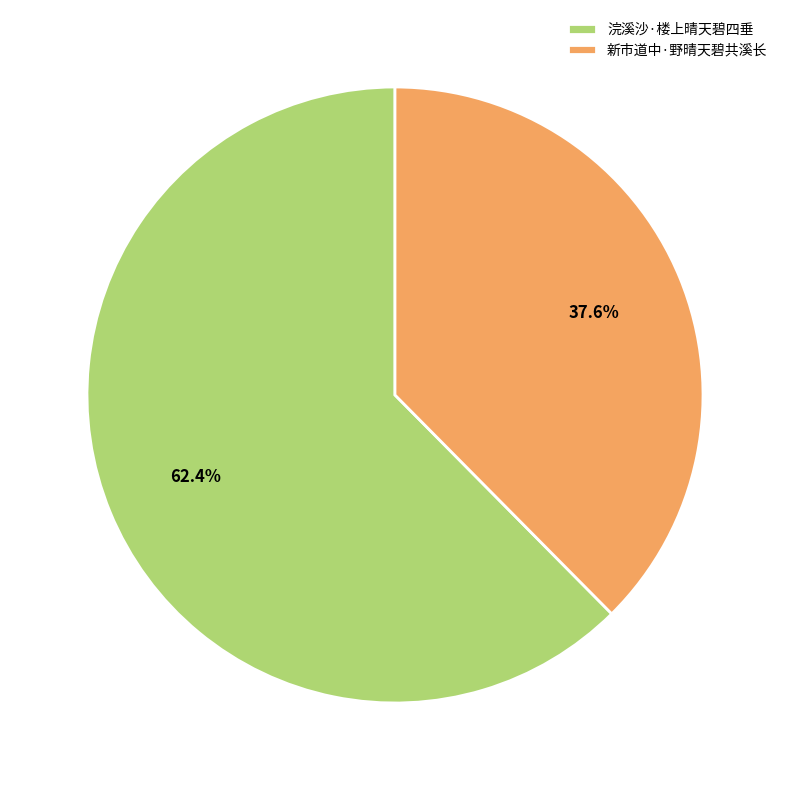

Is it true that 浣溪沙·楼上晴天碧四垂 is 62% of the pie?

True